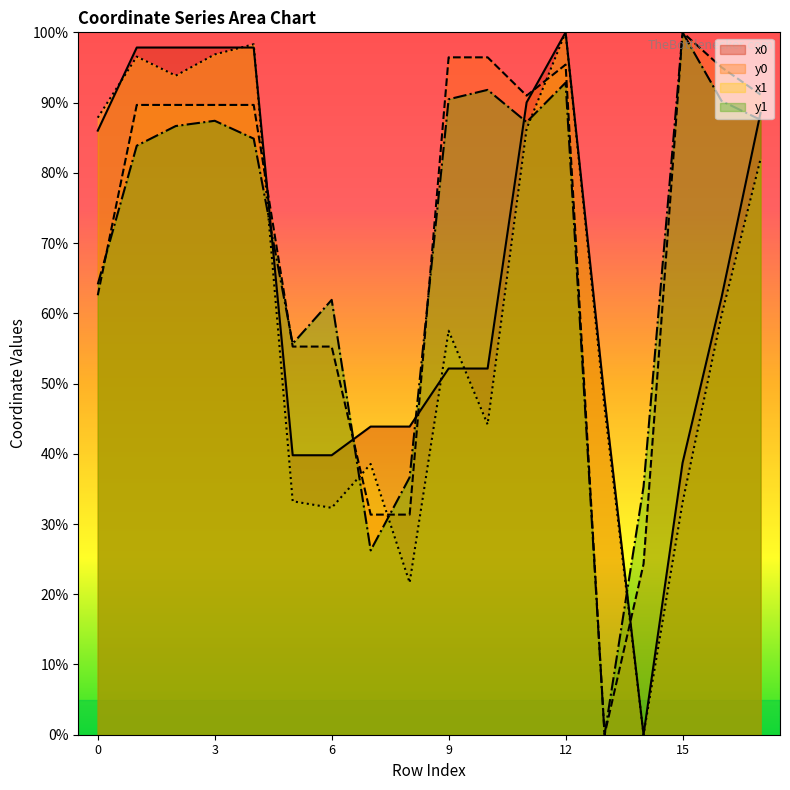

What is the value of the y0 point at the 9th from the left?

31.3